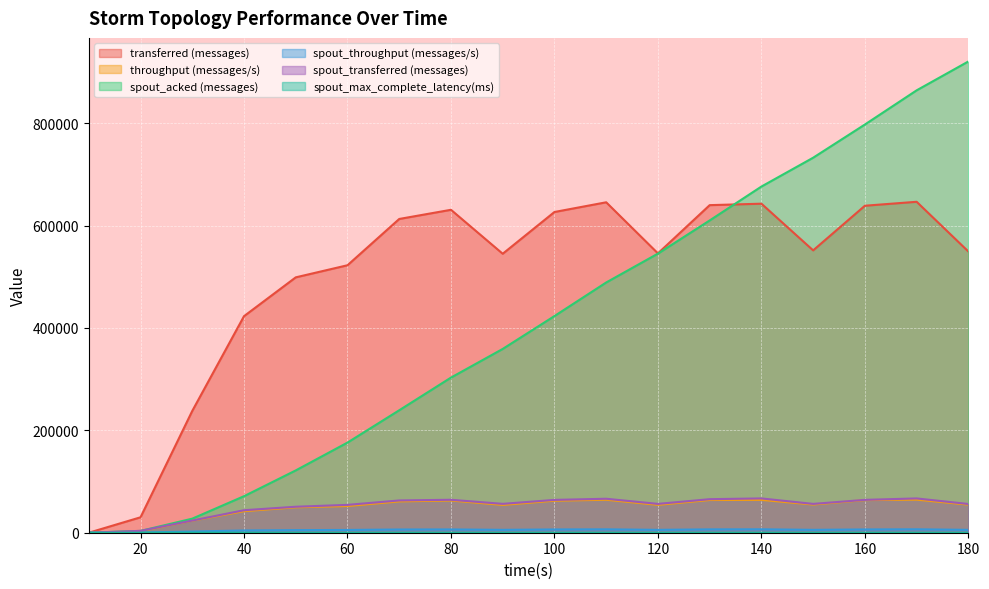

Reading left to right, extract all data points from this chart.

transferred (messages): 10=0.0	20=30140.0	30=237900.0	40=422960.0	50=498780.0	60=522420.0	70=612820.0	80=630740.0	90=544880.0	100=626440.0	110=645400.0	120=545640.0	130=639820.0	140=642660.0	150=551480.0	160=638680.0	170=646380.0	180=549240.0
throughput (messages/s): 10=0.0	20=2997.0	30=23517.0	40=42022.0	50=49624.0	60=52096.0	70=61159.0	80=62935.0	90=54260.0	100=62500.0	110=64366.0	120=54422.0	130=63873.0	140=64137.0	150=55037.0	160=63702.0	170=64515.0	180=54808.0
spout_acked (messages): 10=0.0	20=3540.0	30=27480.0	40=71340.0	50=121700.0	60=176060.0	70=239180.0	80=303000.0	90=358980.0	100=423180.0	110=488760.0	120=545160.0	130=609920.0	140=676140.0	150=732480.0	160=797320.0	170=864060.0	180=920480.0
spout_throughput (messages/s): 10=0.0	20=363.0	30=2348.0	40=4367.0	50=5048.0	60=5422.0	70=6291.0	80=6421.0	90=5614.0	100=6397.0	110=6616.0	120=5617.0	130=6540.0	140=6684.0	150=5618.0	160=6401.0	170=6685.0	180=5600.0
spout_transferred (messages): 10=0.0	20=3660.0	30=23760.0	40=43960.0	50=50740.0	60=54380.0	70=63040.0	80=64360.0	90=56380.0	100=64120.0	110=66340.0	120=56320.0	130=65520.0	140=66980.0	150=56300.0	160=64180.0	170=66980.0	180=56120.0
spout_max_complete_latency(ms): 10=0.0	20=10.3	30=4.7	40=3.3	50=2.8	60=2.5	70=2.3	80=2.2	90=2.1	100=2.0	110=2.0	120=1.9	130=1.9	140=1.9	150=1.9	160=1.8	170=1.8	180=1.8